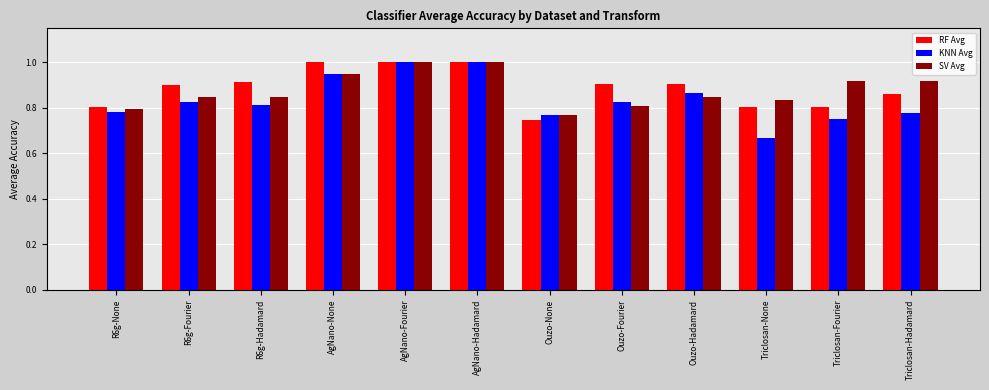

How many RF Avg values are between 0 and 1?

12